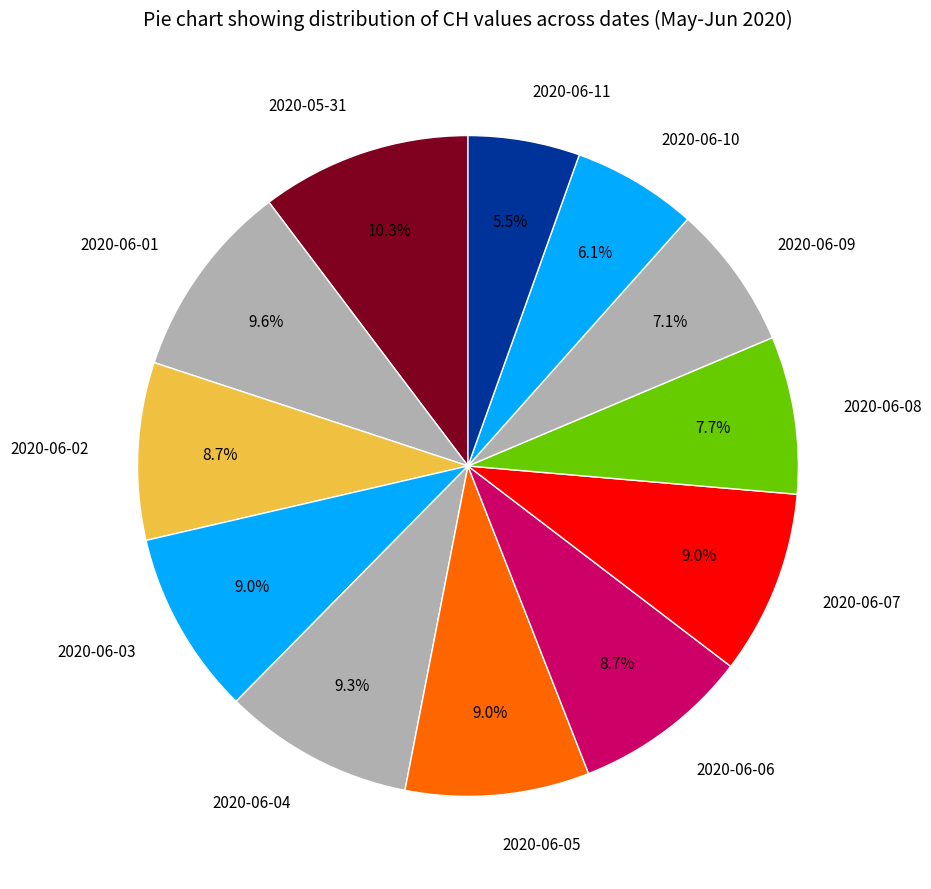

The 2020-06-06 slice represents 1% of the pie. True or false?

False